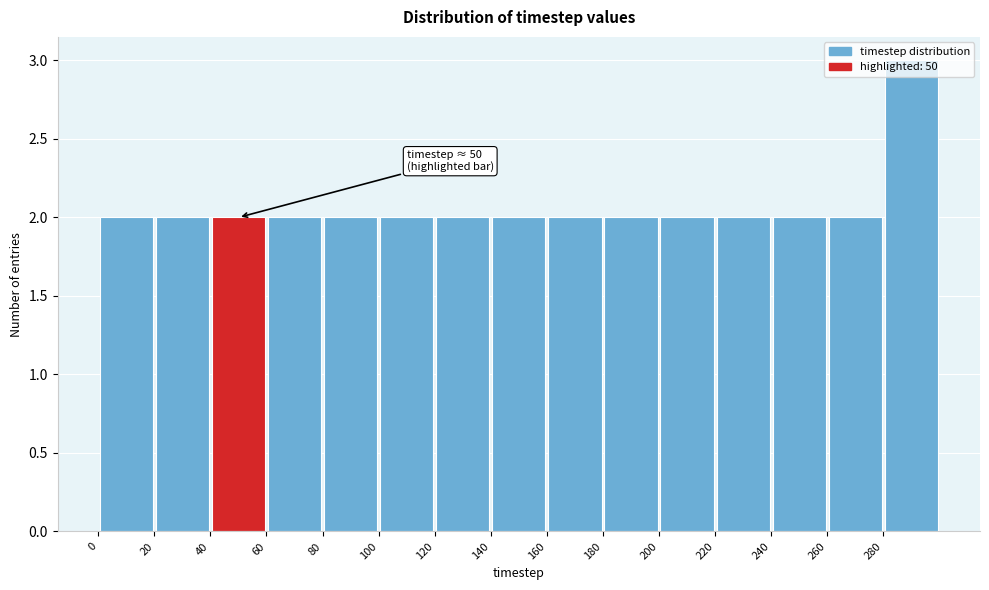

Over which range of the x-axis is the bar tallest?

280 to 300